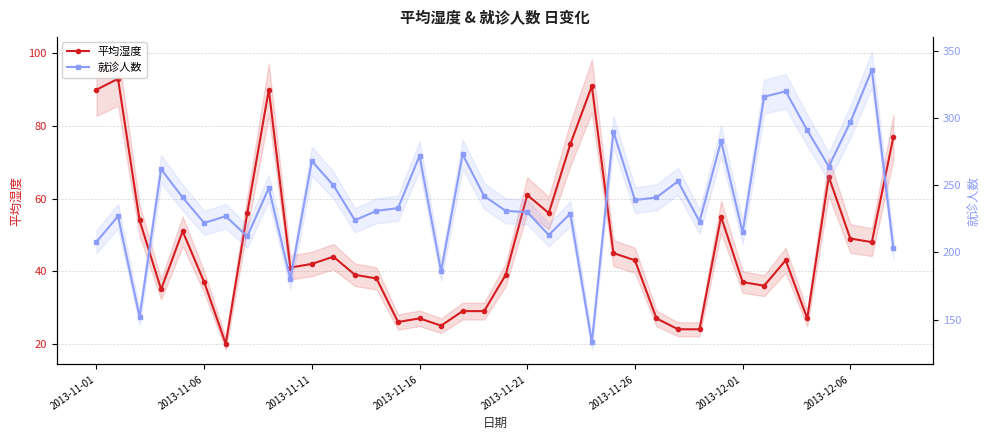

How many interior local valleys does the 平均湿度 series have?

9